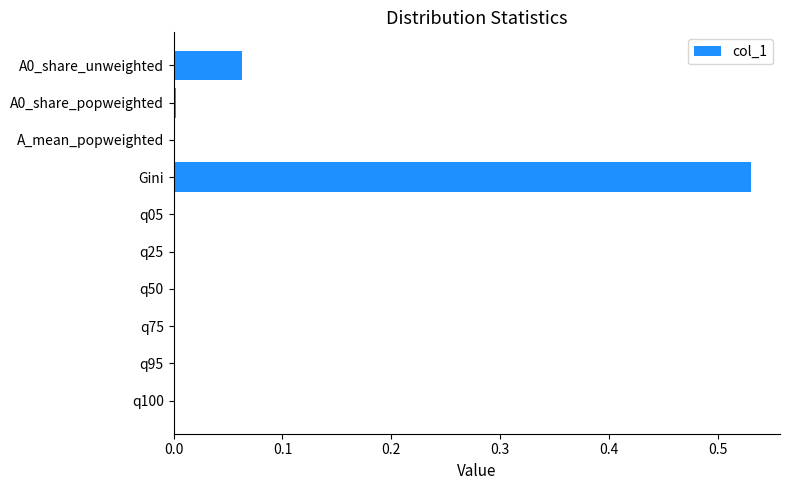

Which has a higher value, Gini or A0_share_unweighted?

Gini